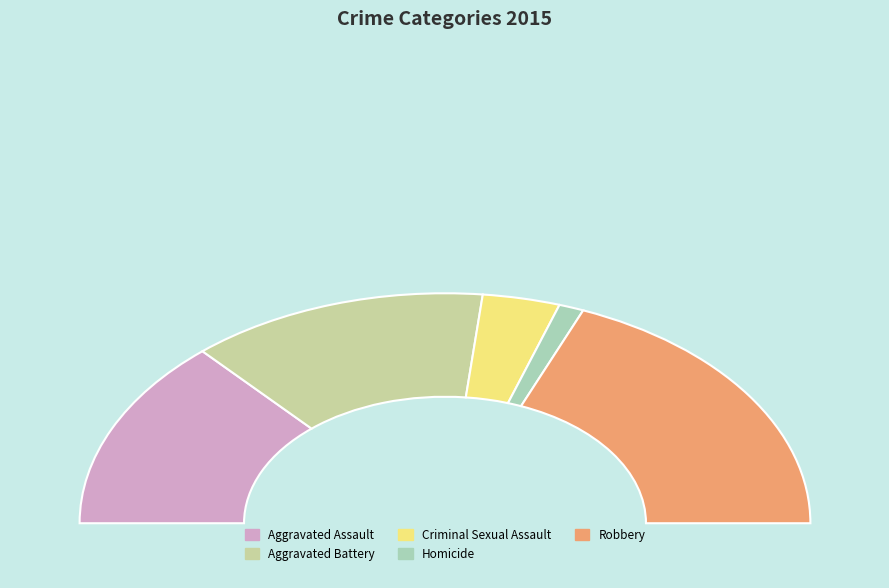

How many slices are in this pie chart?

5